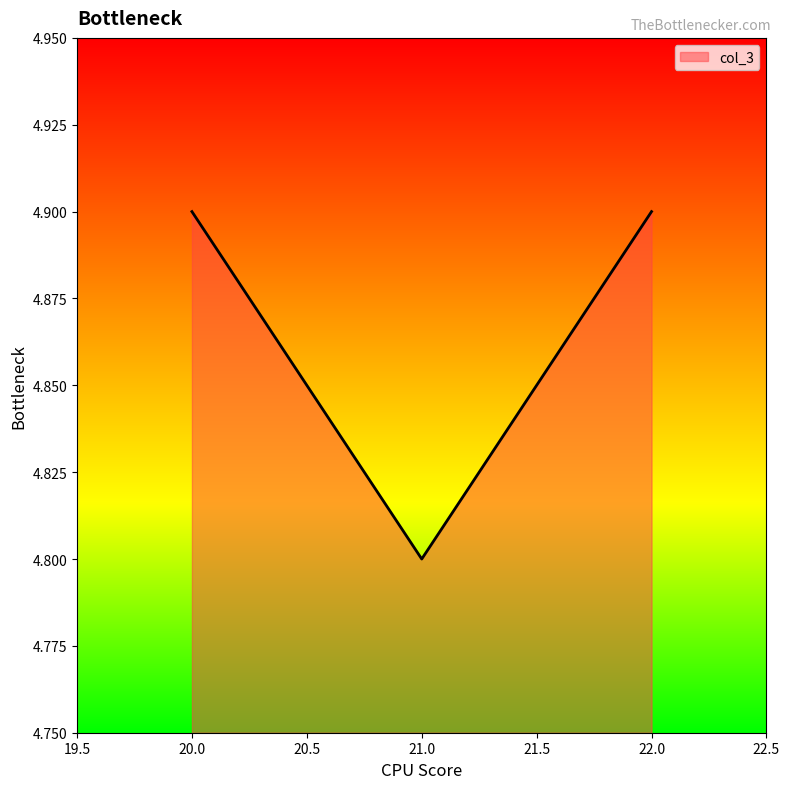

The value at 21.0 is 4.8. True or false?

True